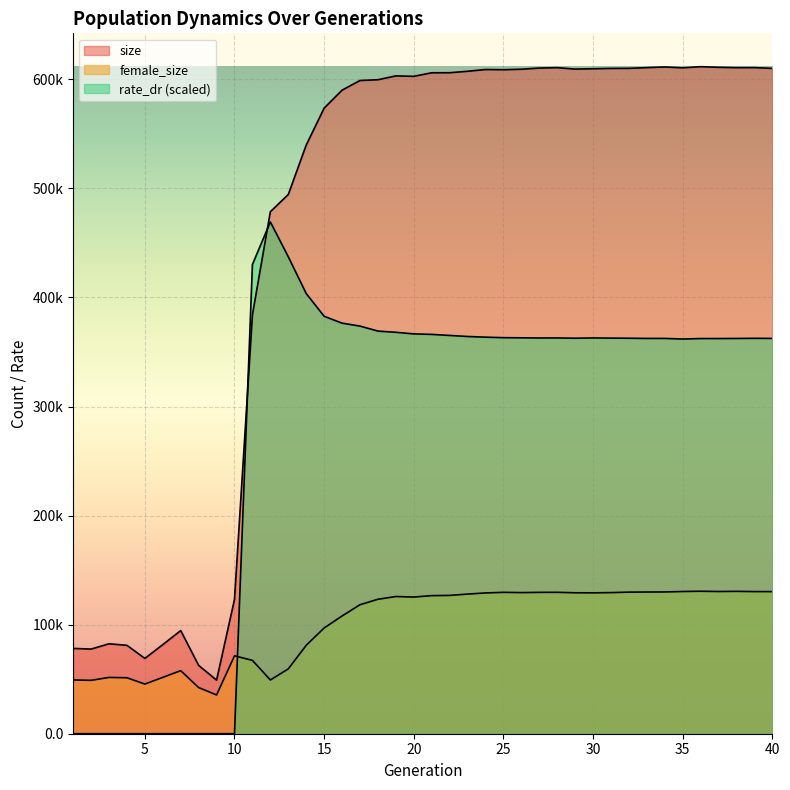

Which series has the widest spread of values?

size